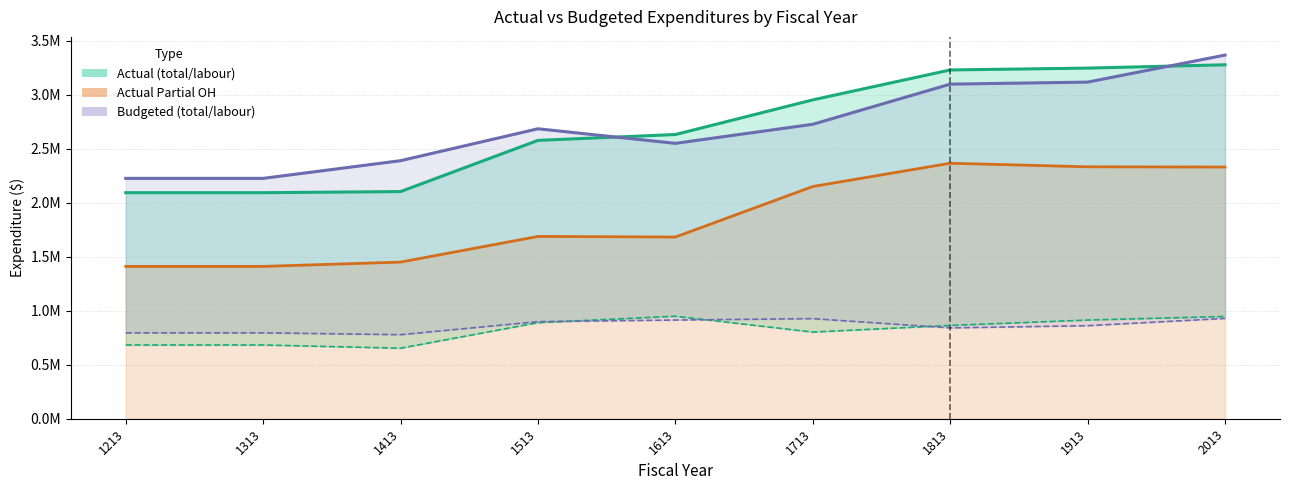

True or false: actual_labour_exp has a value of 802627.0 at 1713.

True